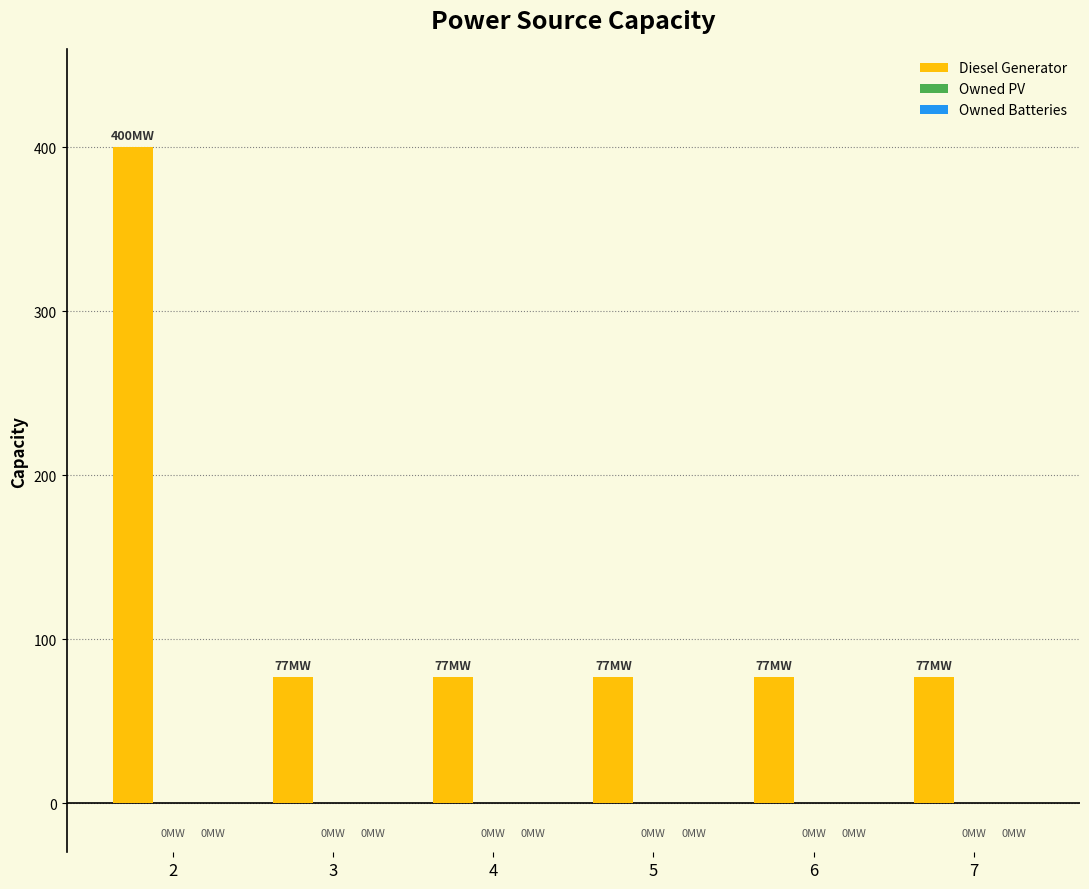

Reading left to right, list all the values displayed in this chart.

2=400	3=77	4=77	5=77	6=77	7=77